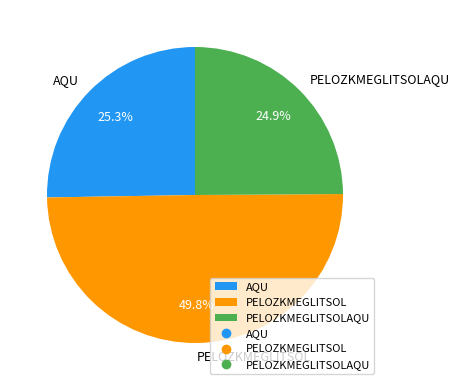

The AQU slice represents 14% of the pie. True or false?

False